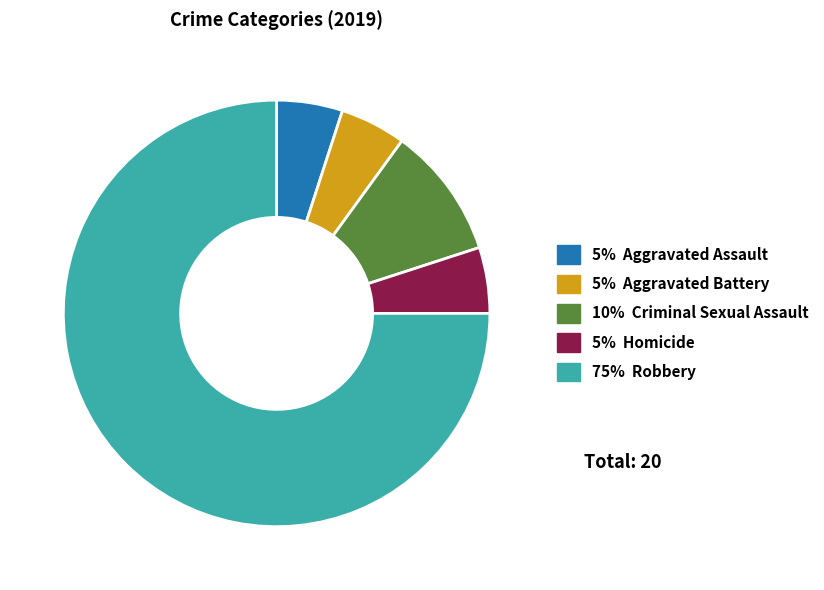

To the nearest percent, what is the difference between the largest and smallest slice percentages?

70%